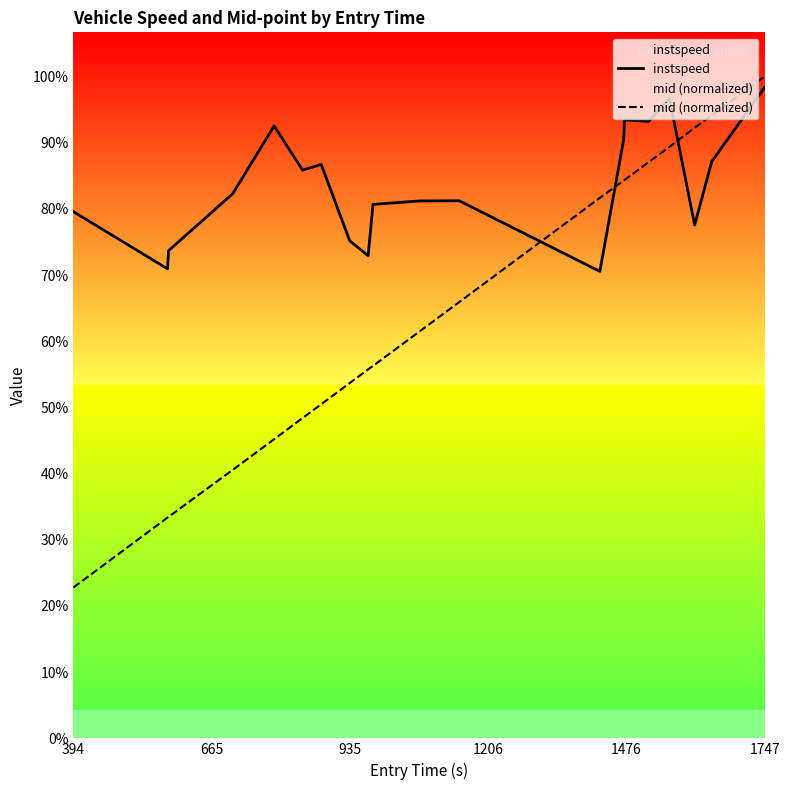

Is this an area chart (filled region under the line)?

No